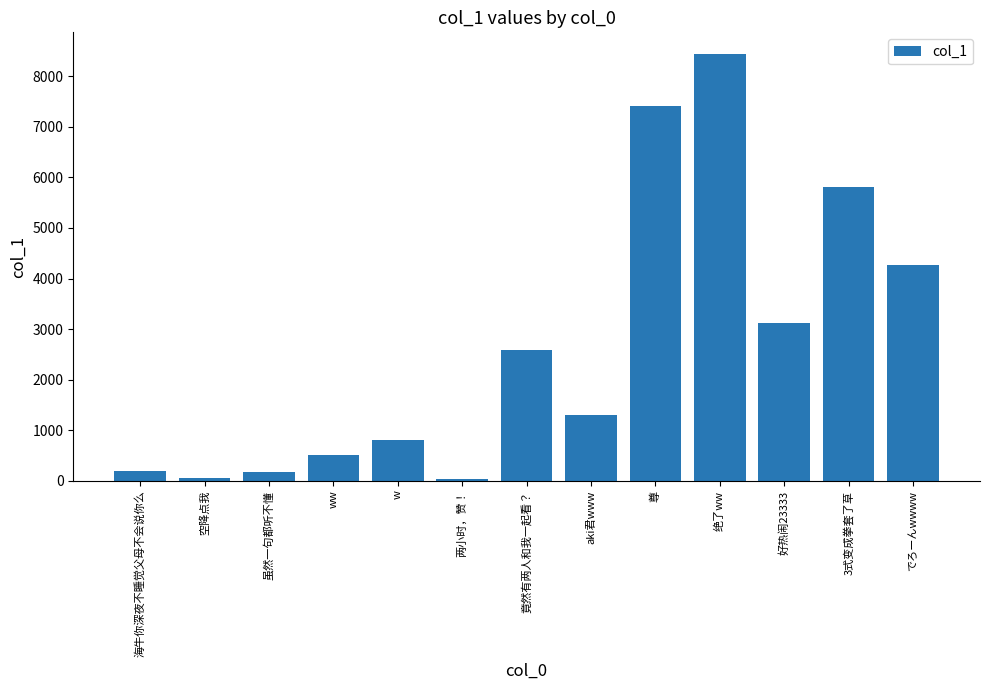

How many bars are there in total?

13